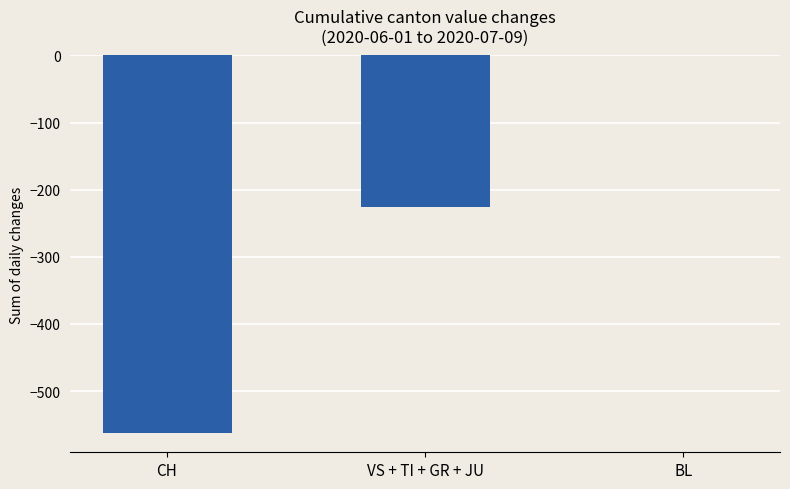

What is the average value?

-263